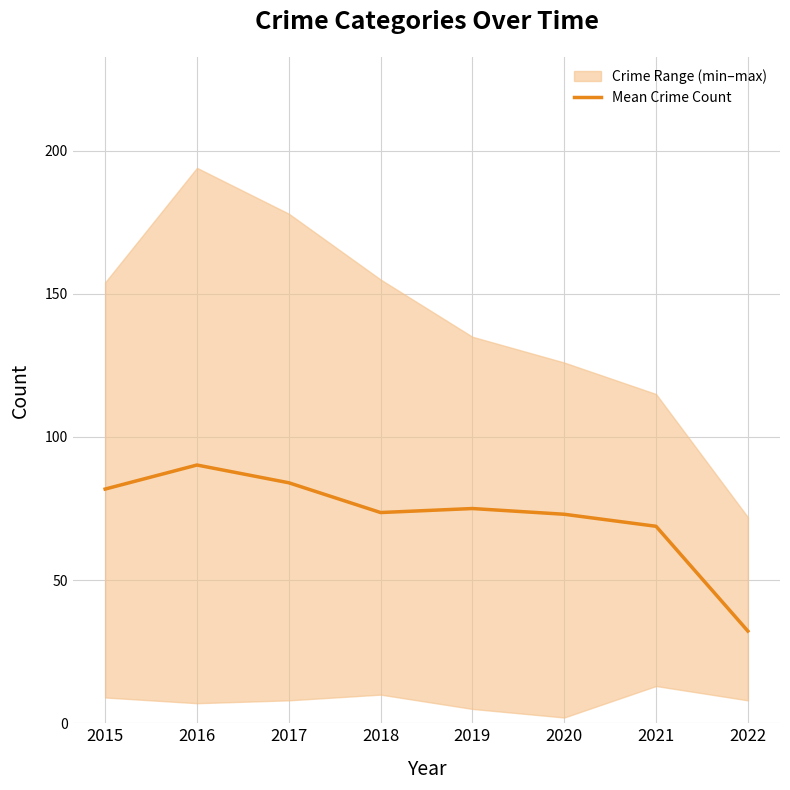

What is the difference between the values at 2017 and 2021?

15.2